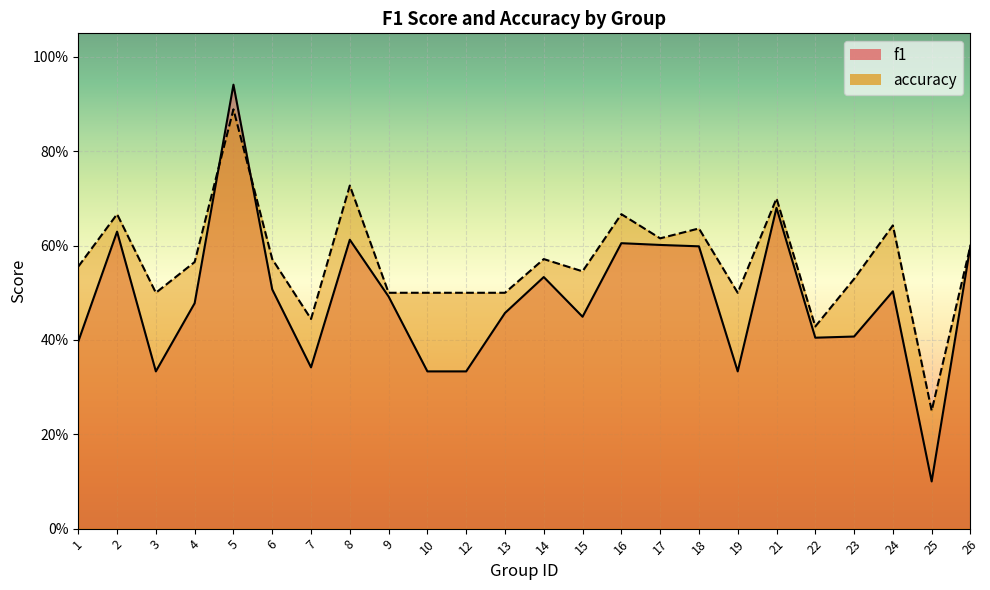

What is the value of the f1 point at the 21st from the left?

0.4